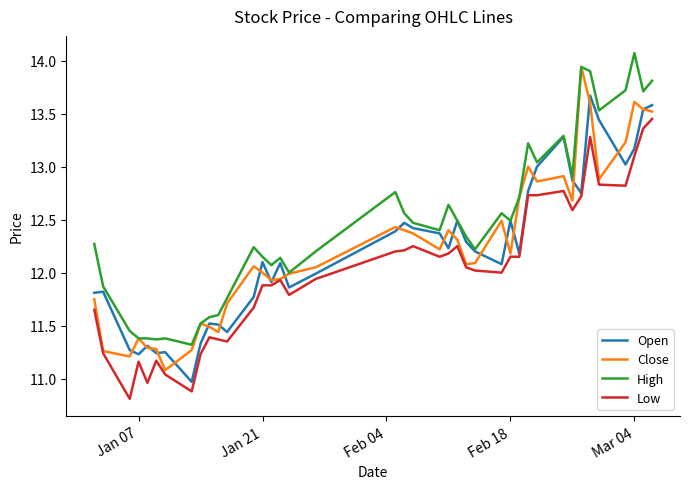

True or false: Low and High cross at least once.

False